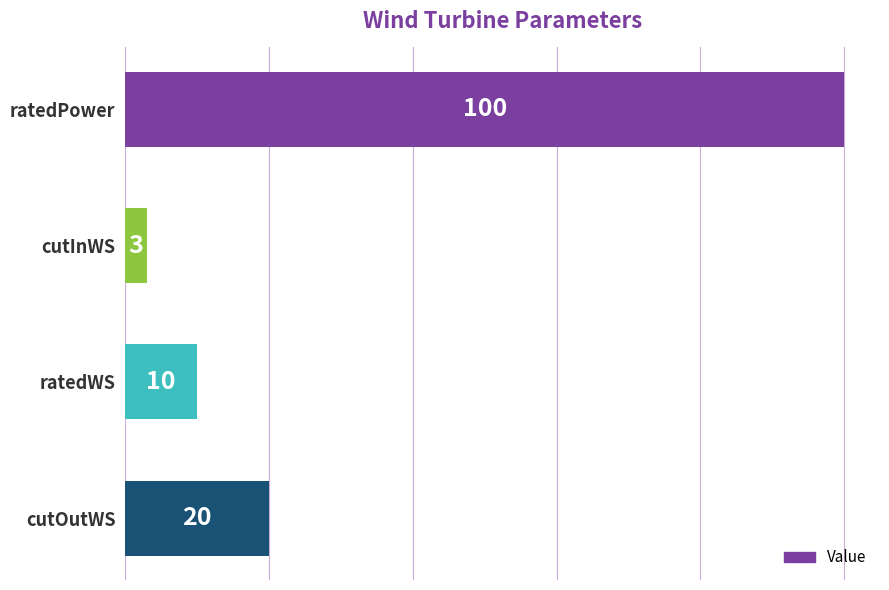

Reading top to bottom, list all the values displayed in this chart.

ratedPower=100	cutInWS=3	ratedWS=10	cutOutWS=20